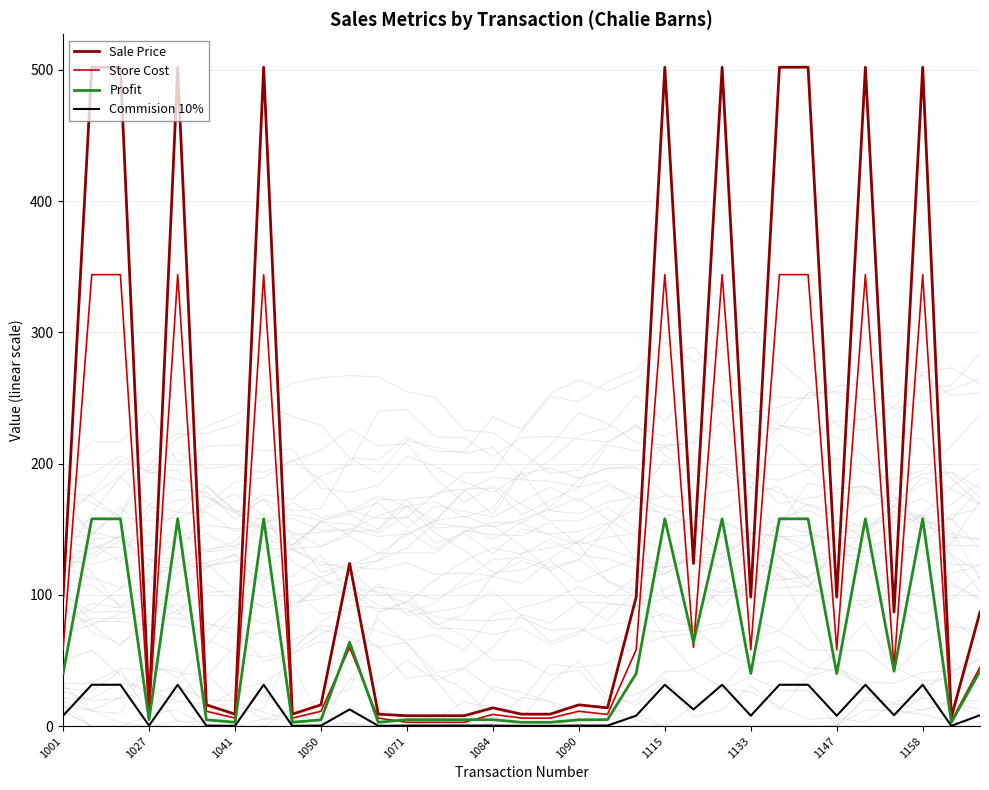

How many lines are shown in the chart?

4